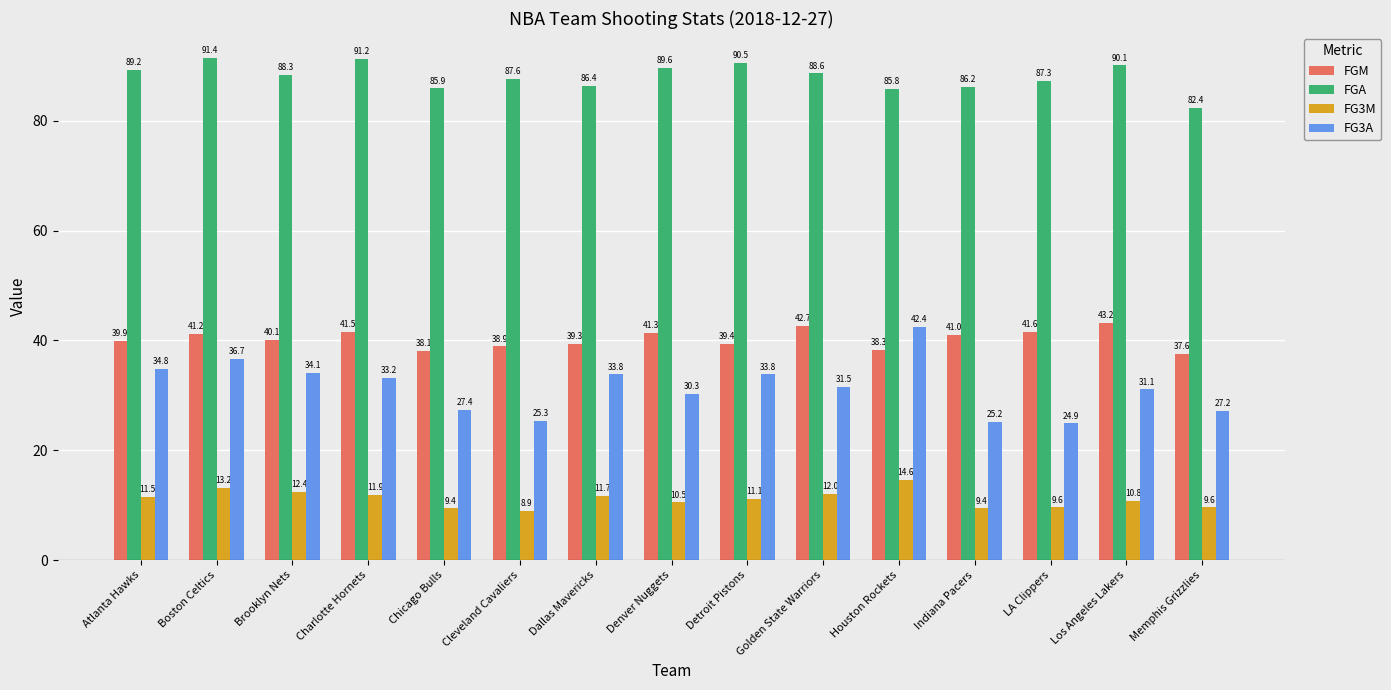

What is the sum of the FG3M values at Brooklyn Nets and Charlotte Hornets?

24.3